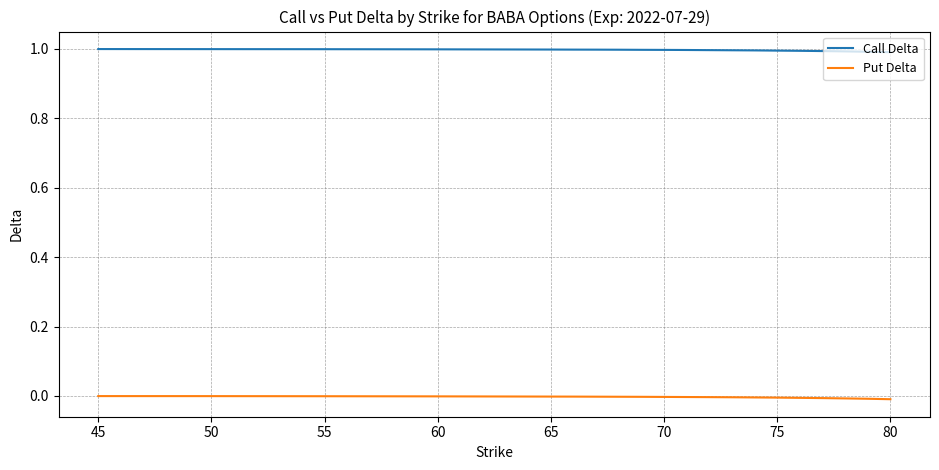

True or false: Call Delta and Put Delta cross at least once.

False